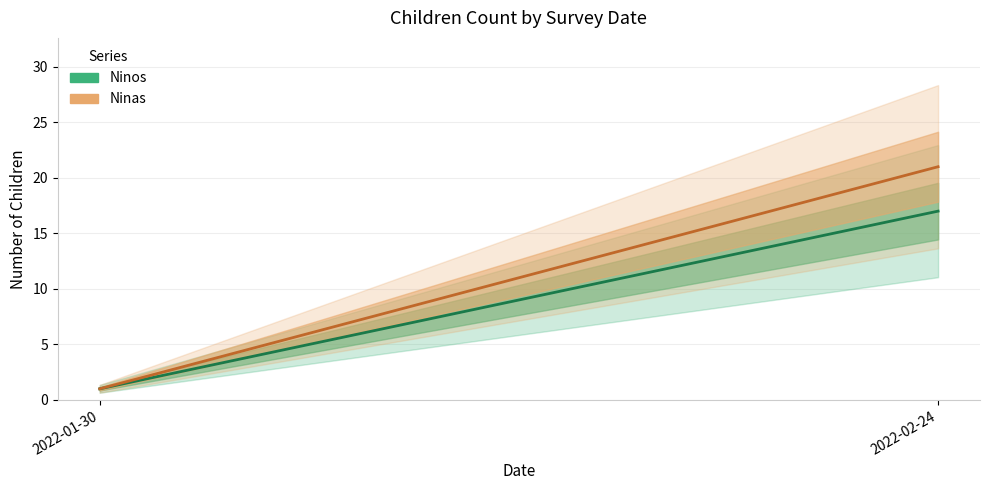

Is the value of Ninas at 2022-02-24 greater than the value of Ninos at 2022-01-30?

Yes